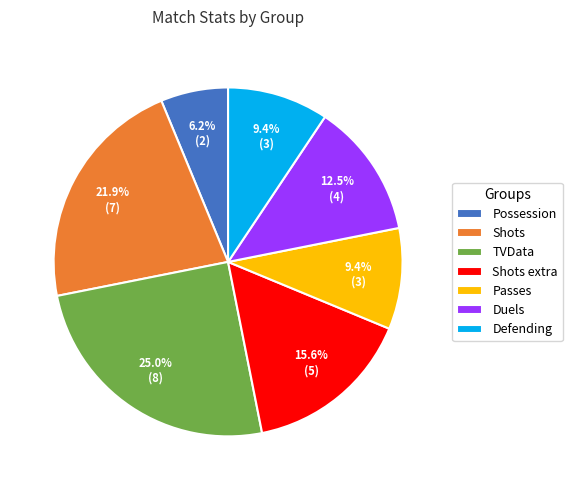

Which has a higher value, Possession or Duels?

Duels